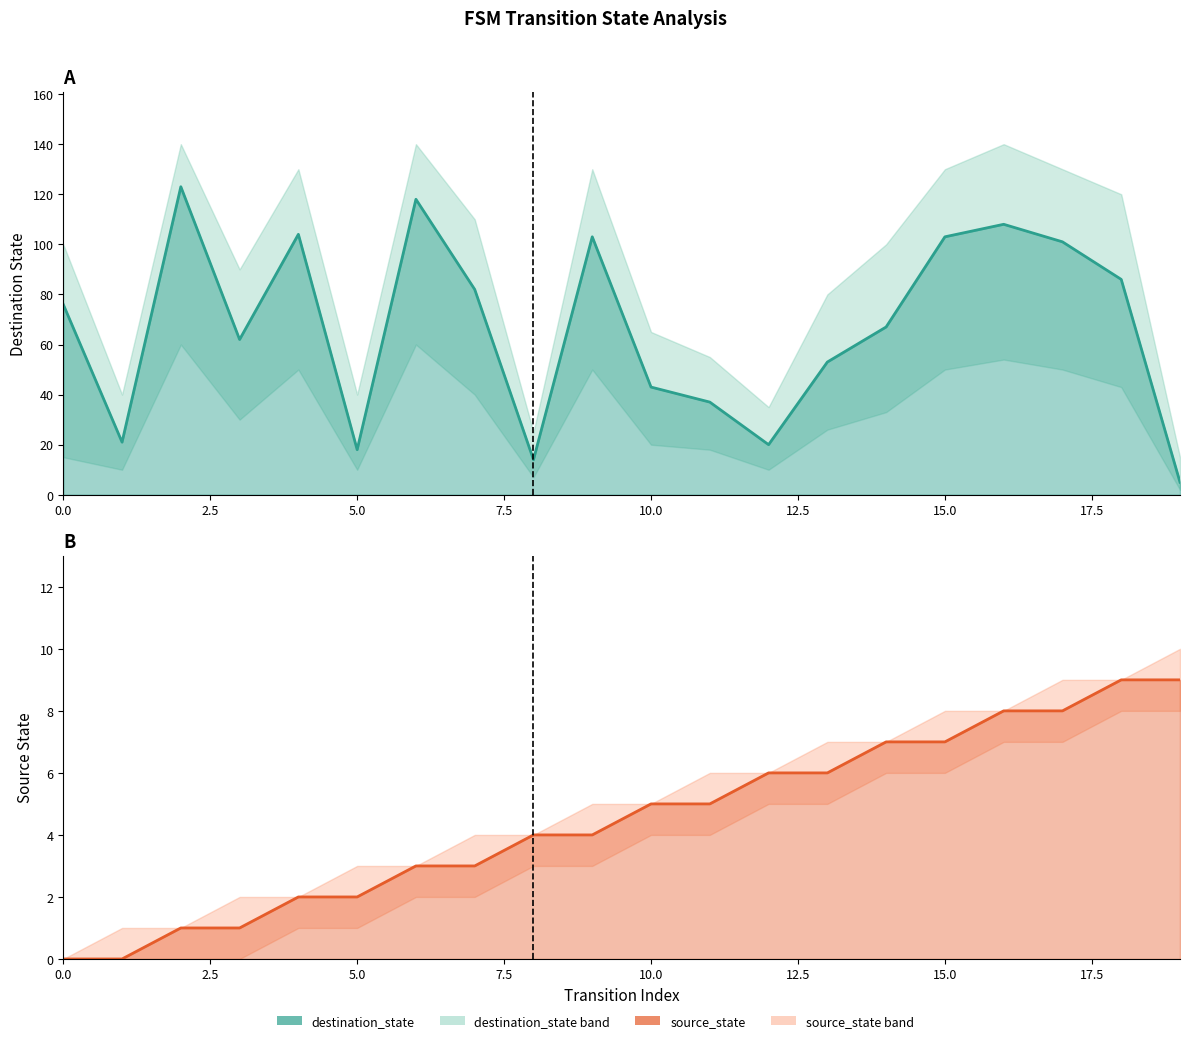

What is the sum of all values?

90